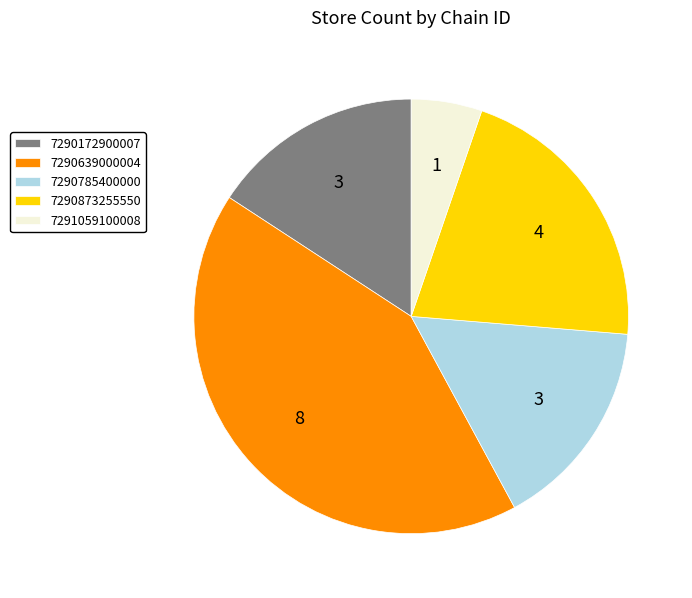

Is there a majority slice in this chart?

No